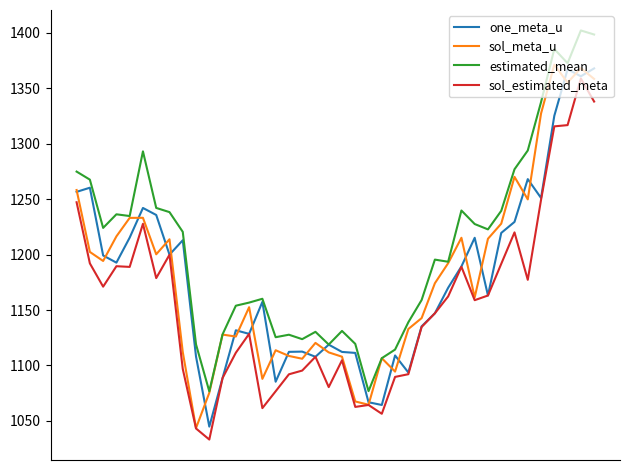

In one_meta_u, how many points are higher than both neighbors (excluding endpoints)?

11